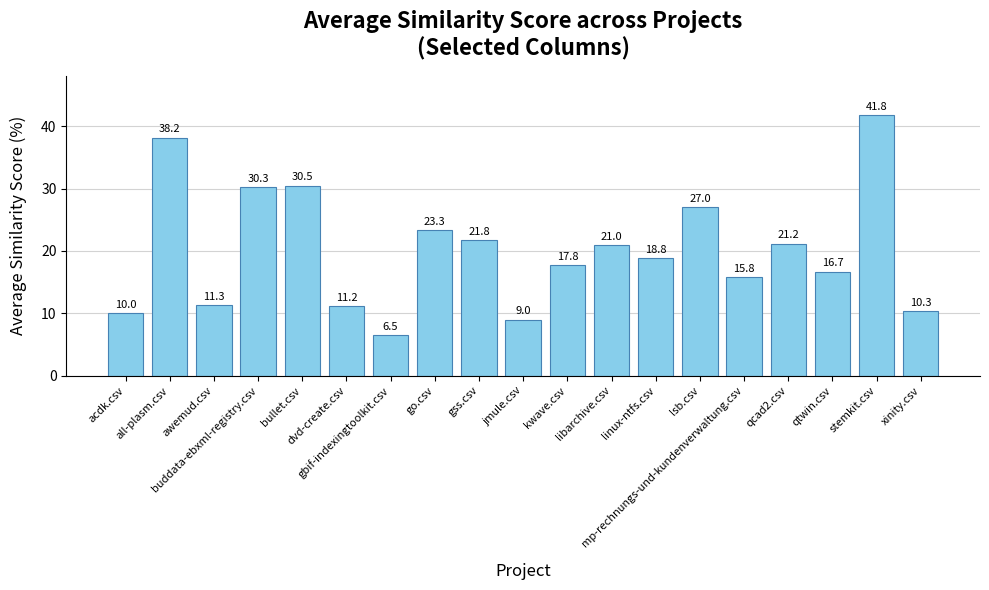

Count the number of categories in the chart.

19